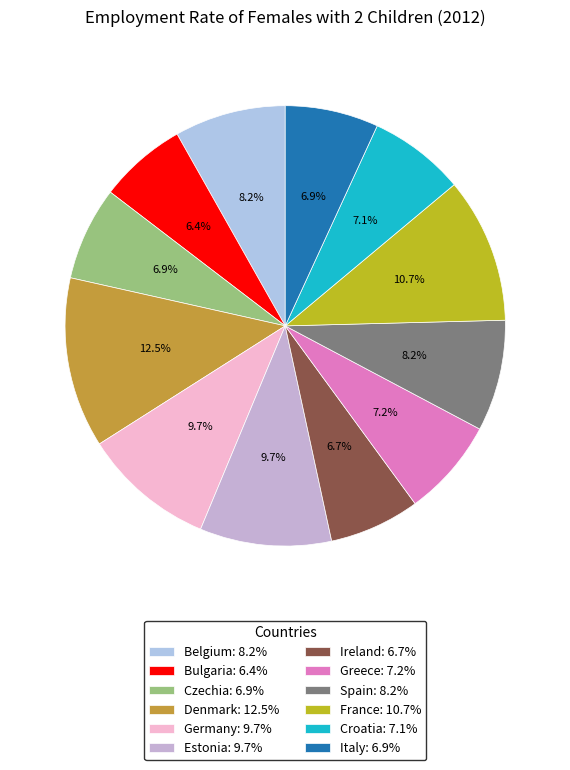

What percentage is the Estonia slice, to the nearest percent?

10%